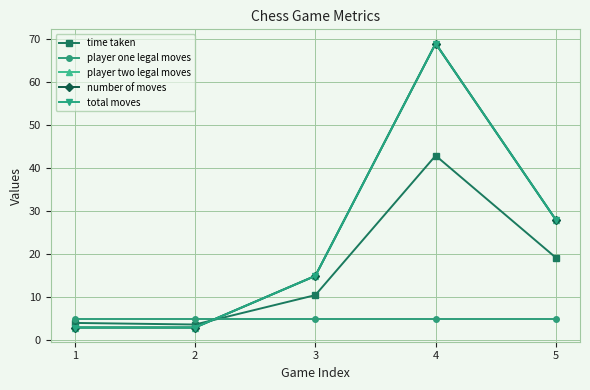

What is the difference between the second highest and second lowest values in the total moves series?

25.0